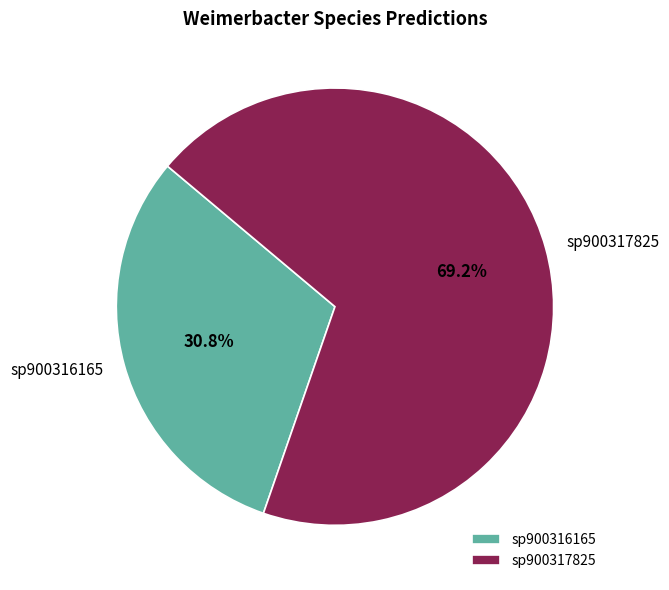

Combined, do sp900316165 and sp900317825 account for over 50%?

Yes